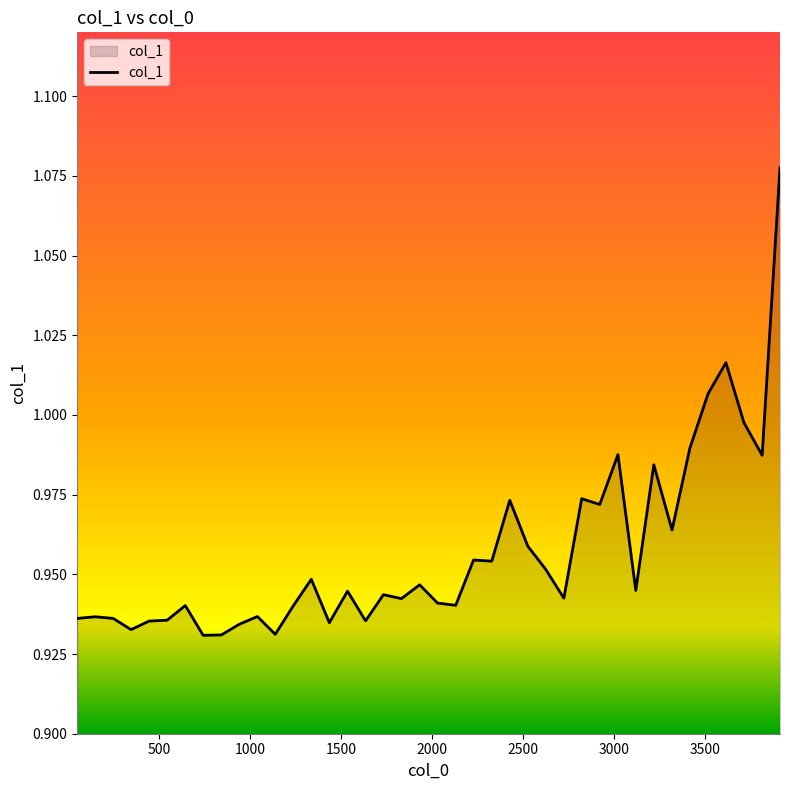

Does the chart have visible grid lines?

No